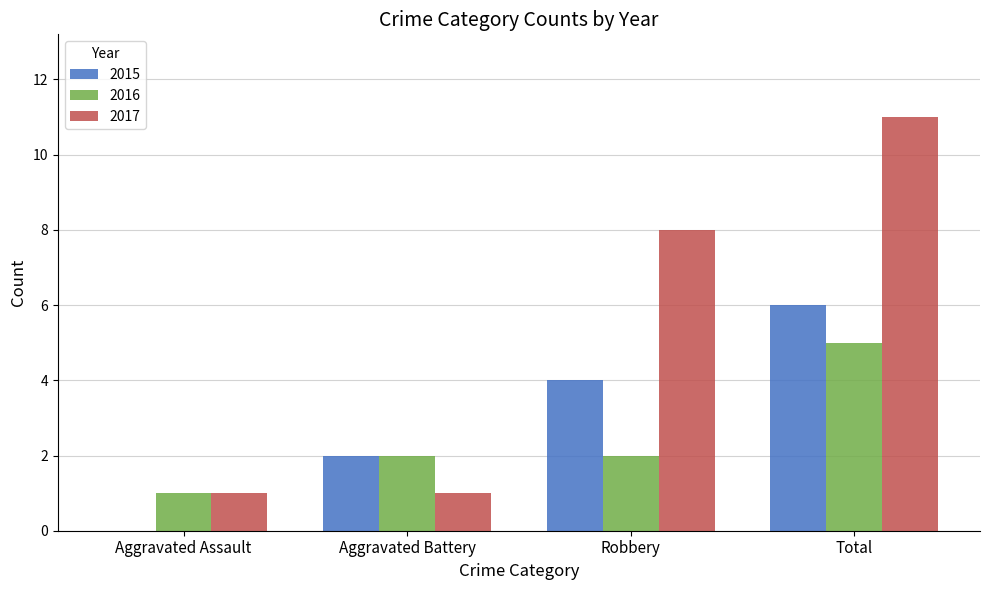

Reading left to right, transcribe all the data shown in this chart.

2015: 0	2	4	6
2016: 1	2	2	5
2017: 1	1	8	11